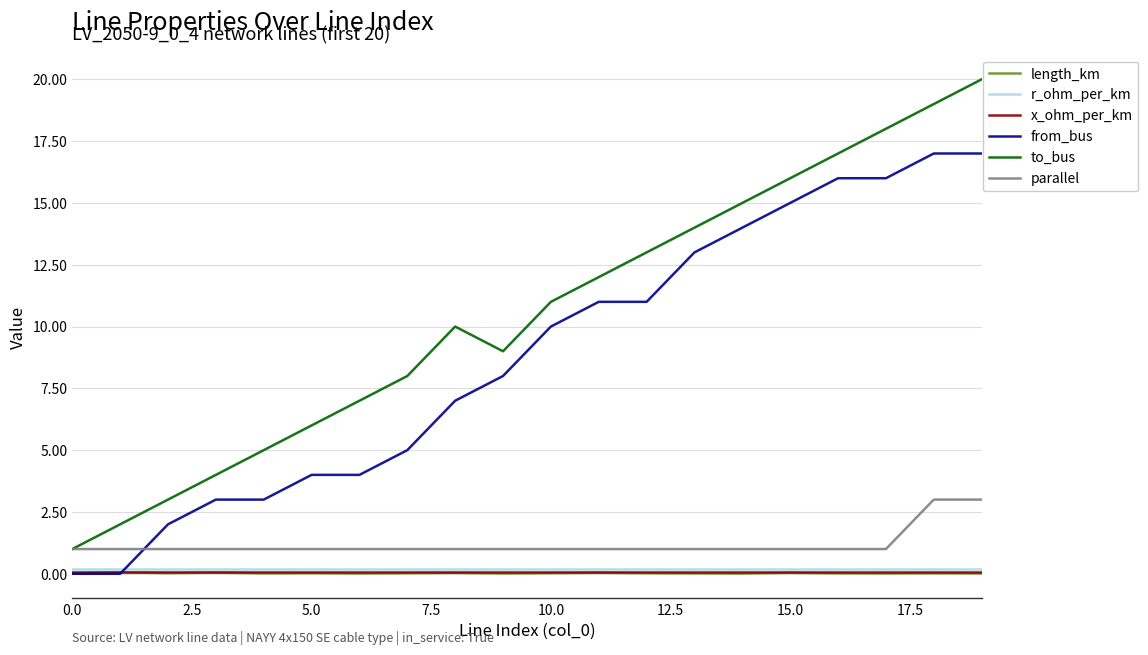

How many series are shown in this chart?

6